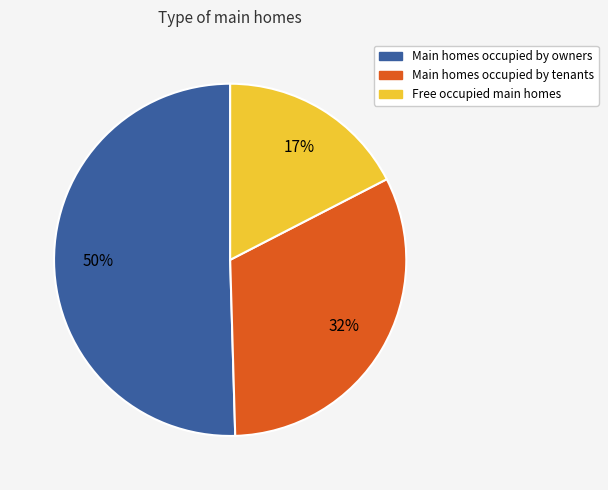

How many segments does this pie chart have?

3